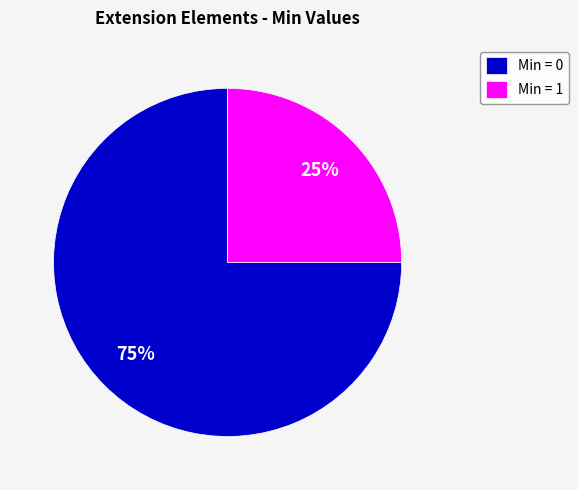

Is there a majority slice in this chart?

Yes